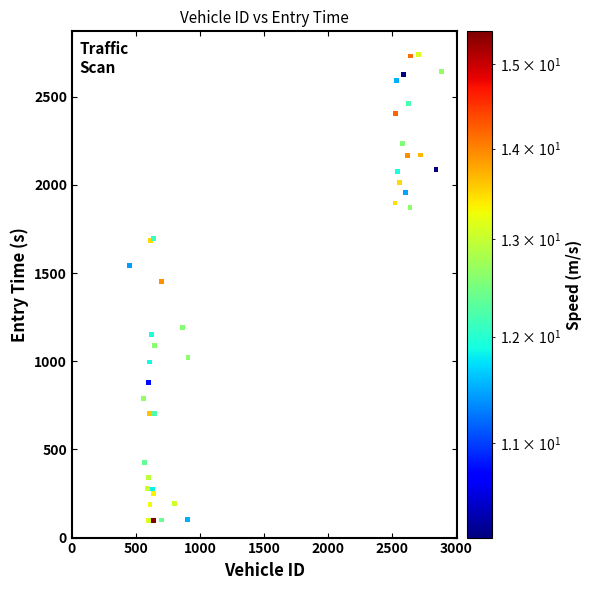

What Y value in the scatter plot is closest to 1417?

1452.6